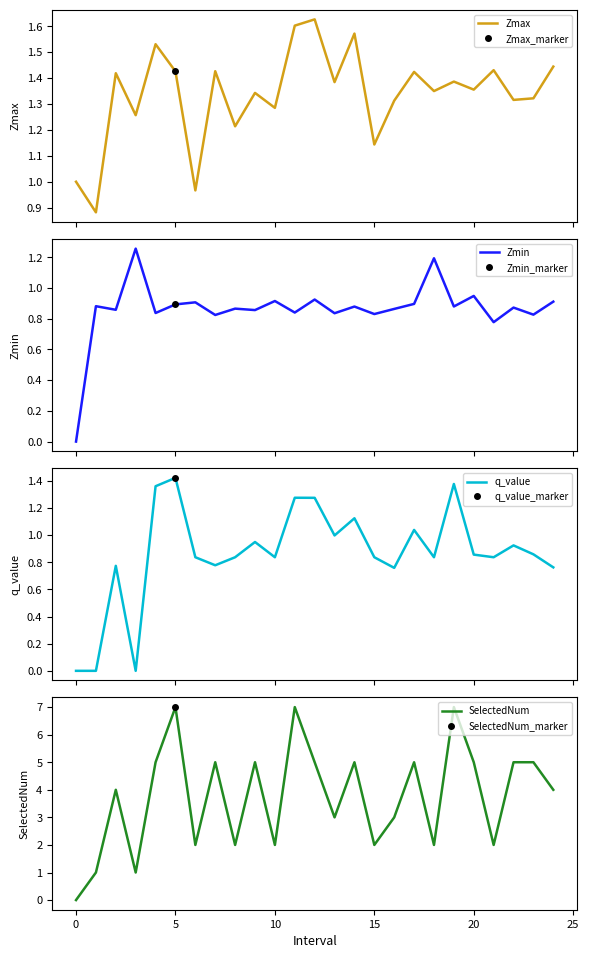

What is the maximum value for SelectedNum?

7